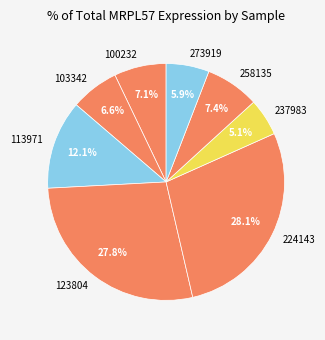

Approximately how many times larger is the value at 103342 compared to 100232?

0.9